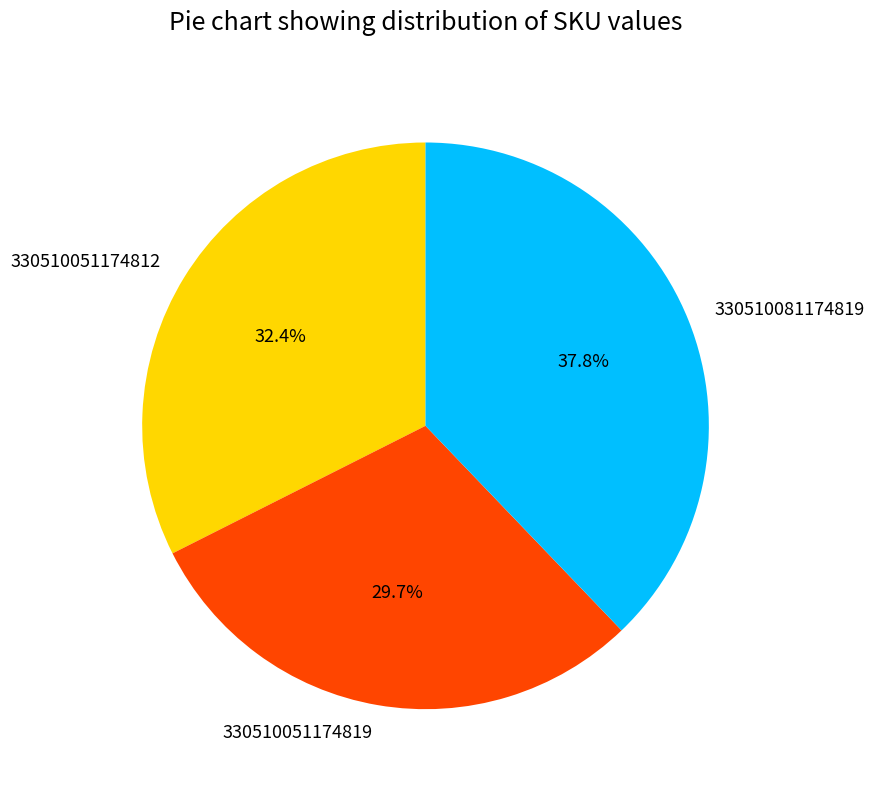

Rank the categories by value from lowest to highest.

330510051174819, 330510051174812, 330510081174819